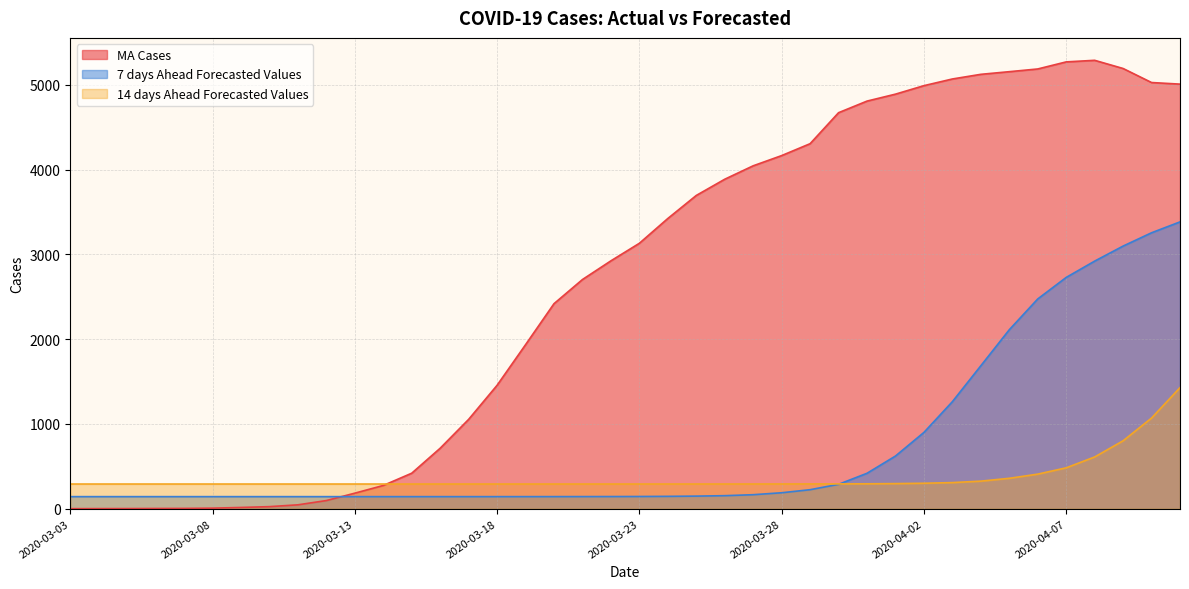

True or false: 7 days Ahead Forecasted Values has a value of 142.3 at 2020-03-17.

True